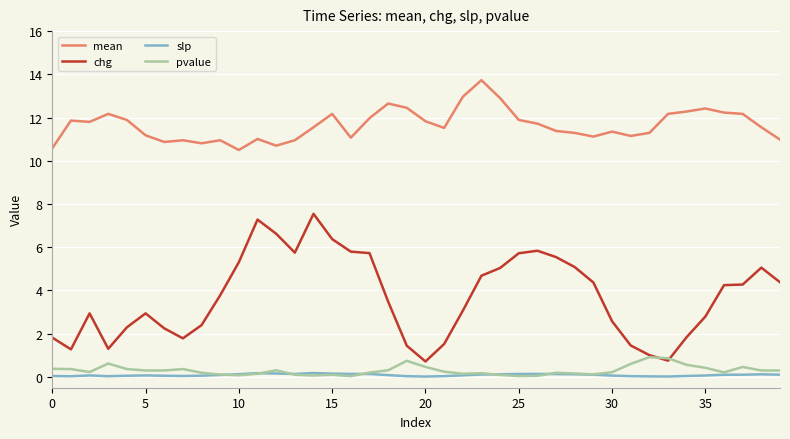

Does the chart display data point markers on the line(s)?

No